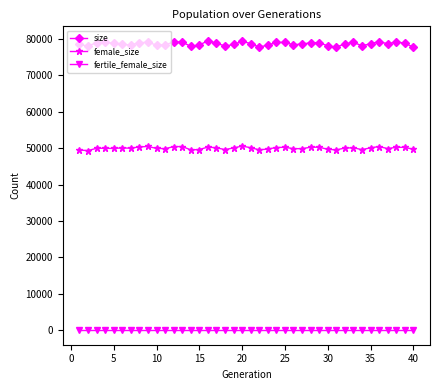

True or false: fertile_female_size and female_size intersect in this chart.

False